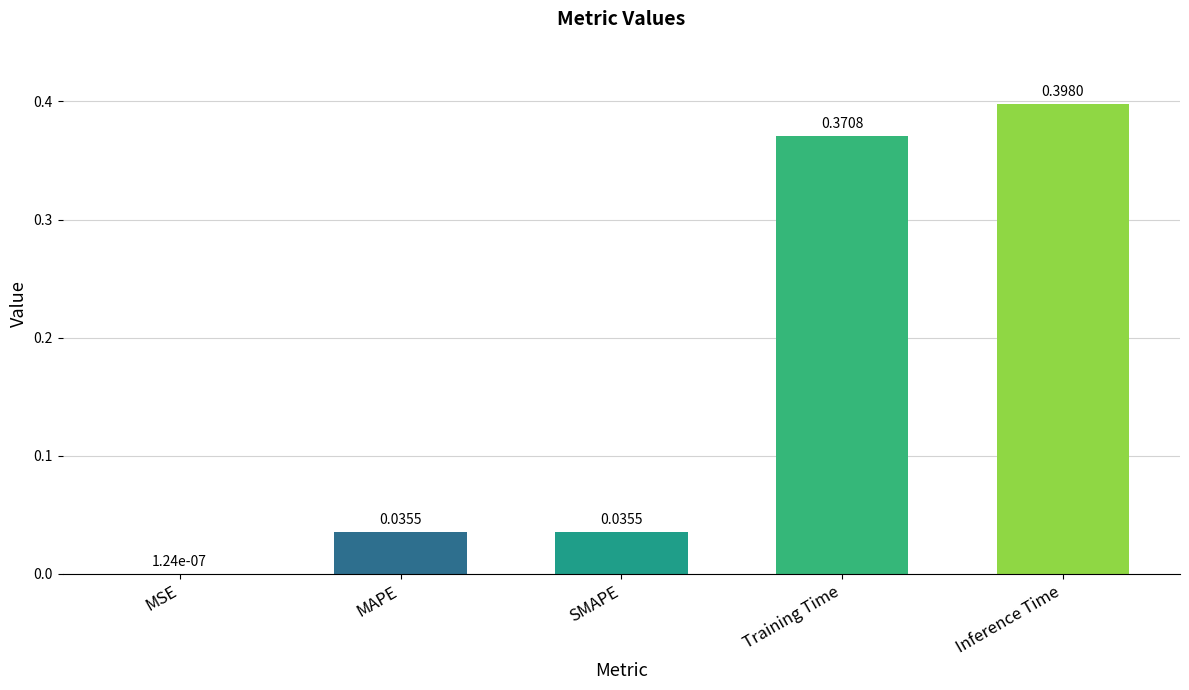

Between MAPE and Training Time, which is larger?

Training Time